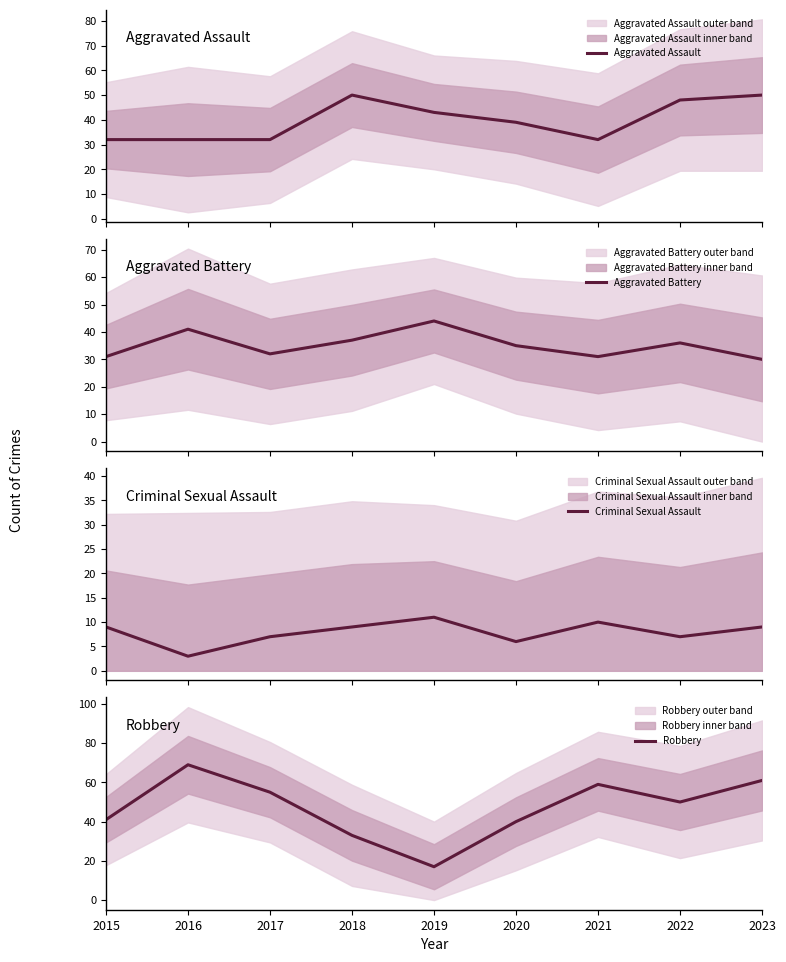

What is the approximate value of Aggravated Battery at 2017, to the nearest 5?

30